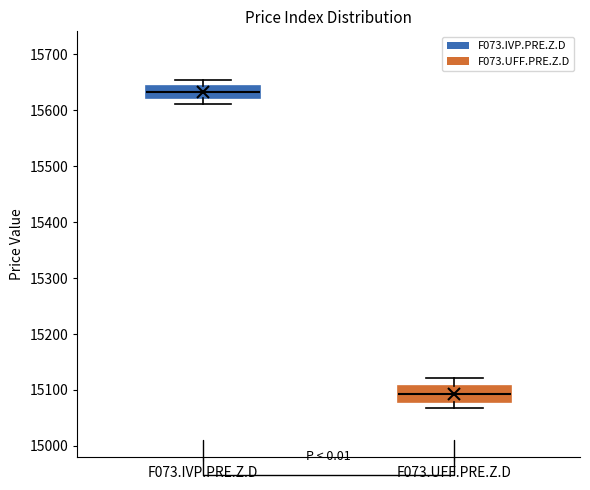

Which box has the highest median line?

F073.IVP.PRE.Z.D